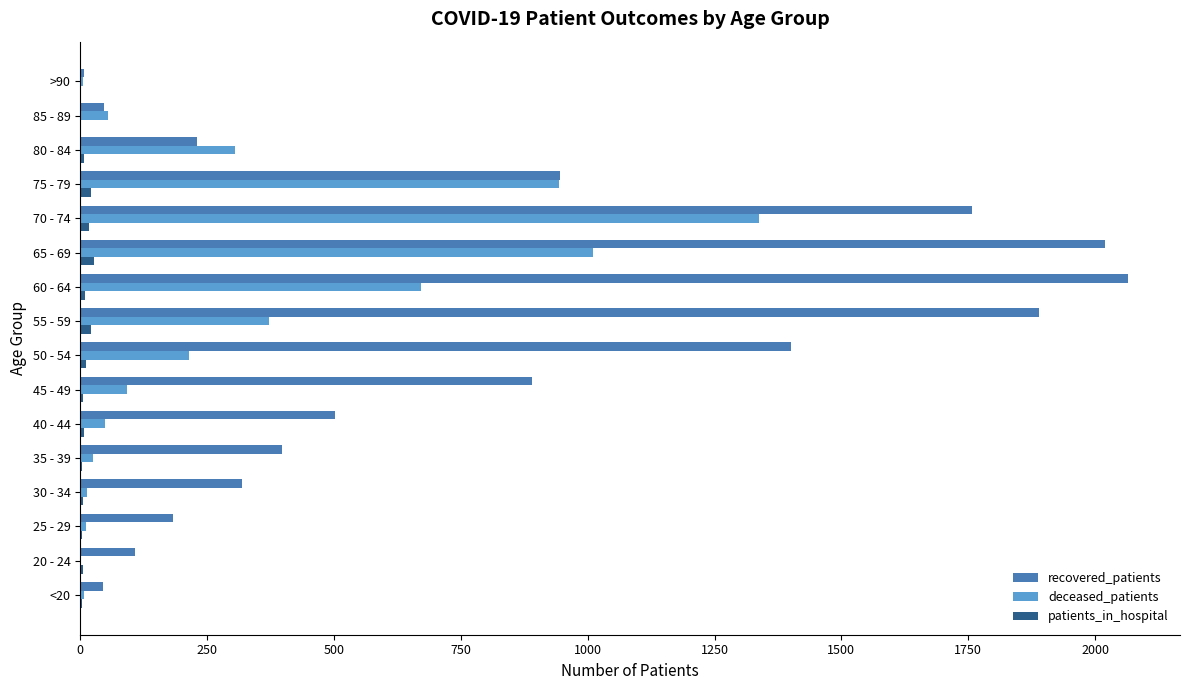

Which series changed the most between 70 - 74 and 85 - 89?

recovered_patients